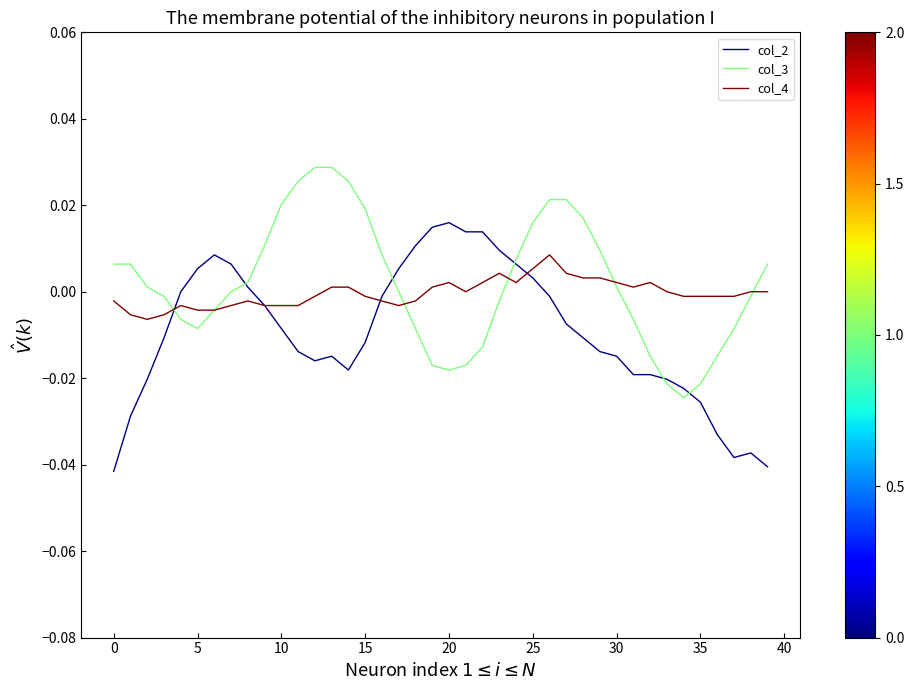

What are all the series names shown in the legend?

col_2, col_3, col_4